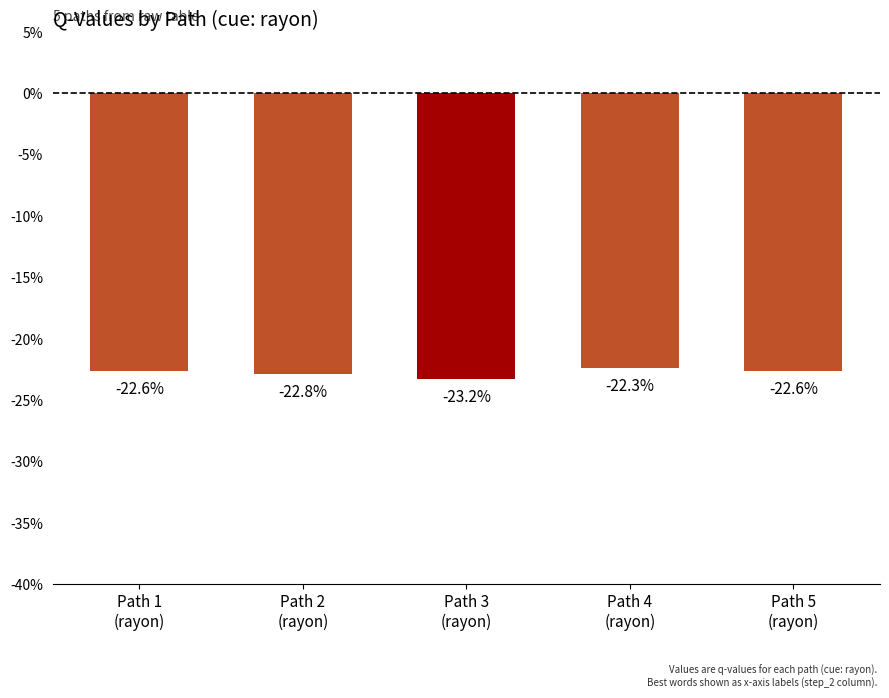

What position from the right is Path 4
(rayon)?

2